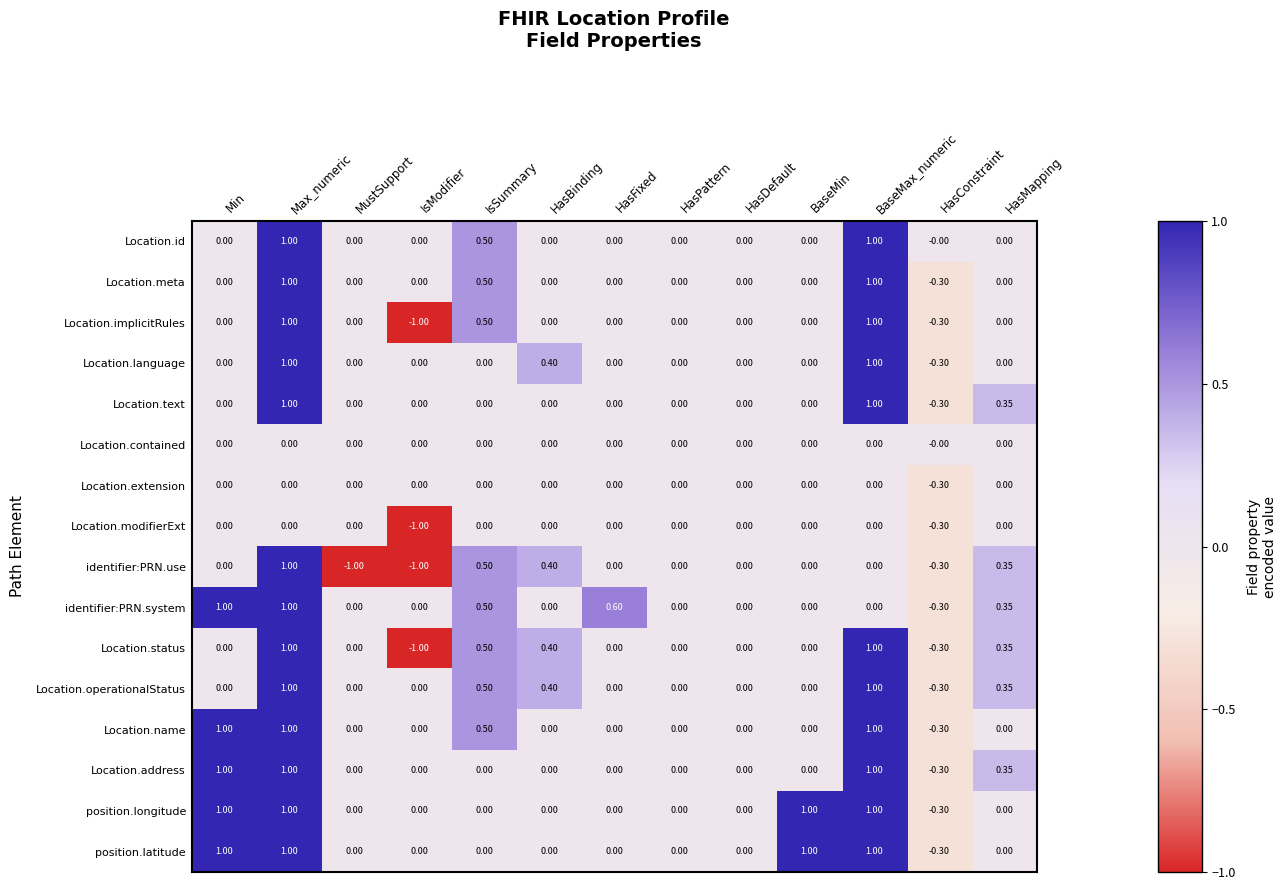

Is the value of Location.status at IsModifier greater than the value of Location.meta at IsSummary?

No